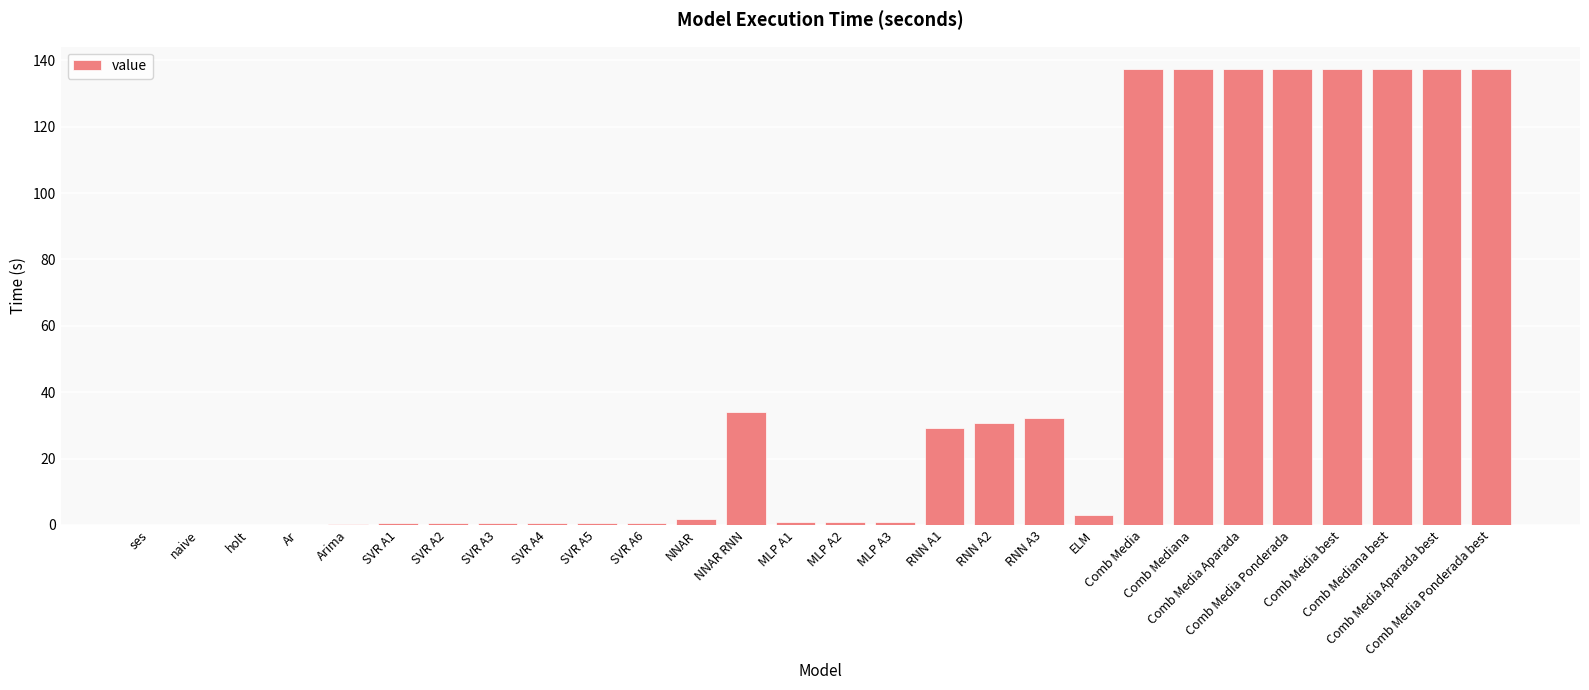

What is the approximate value at Comb Mediana best?

137.2